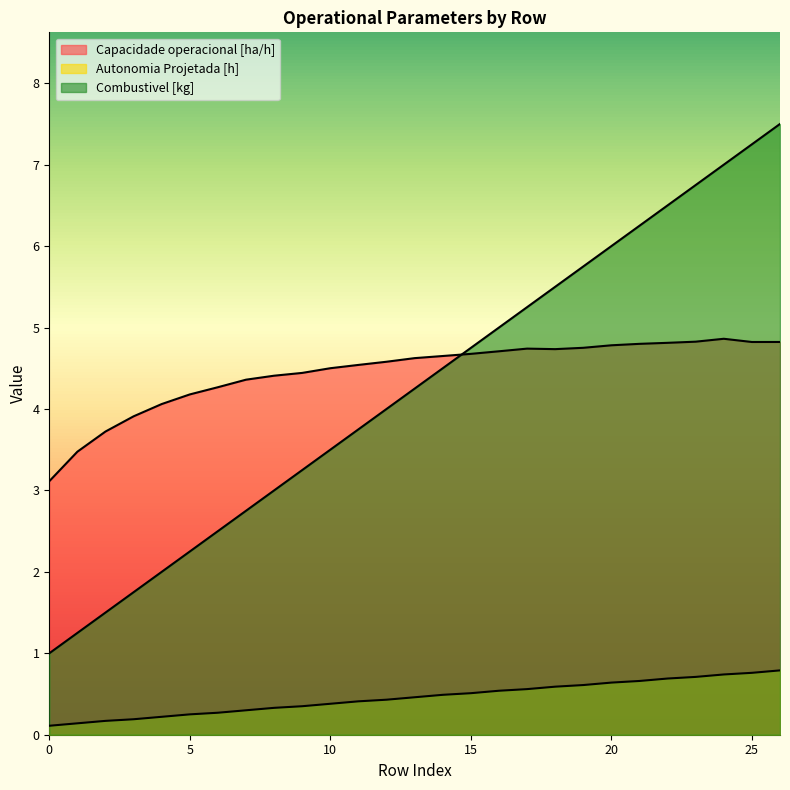

The value of Combustivel [kg] at 10 is 0.9. True or false?

False